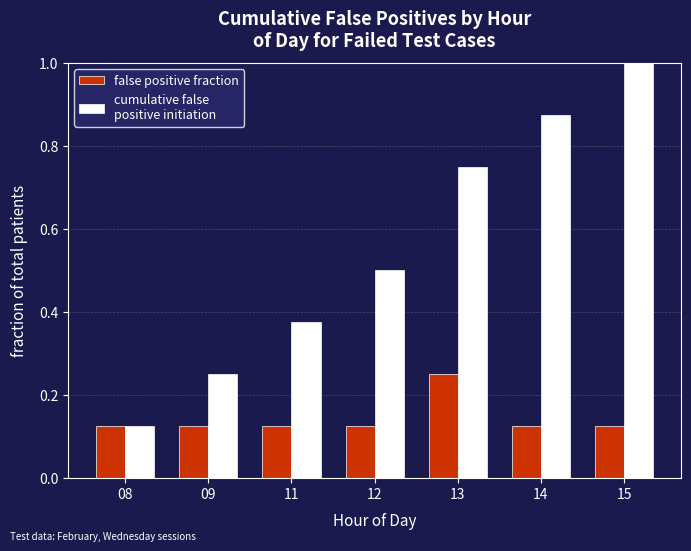

What is the total value across all series at 13?

1.0